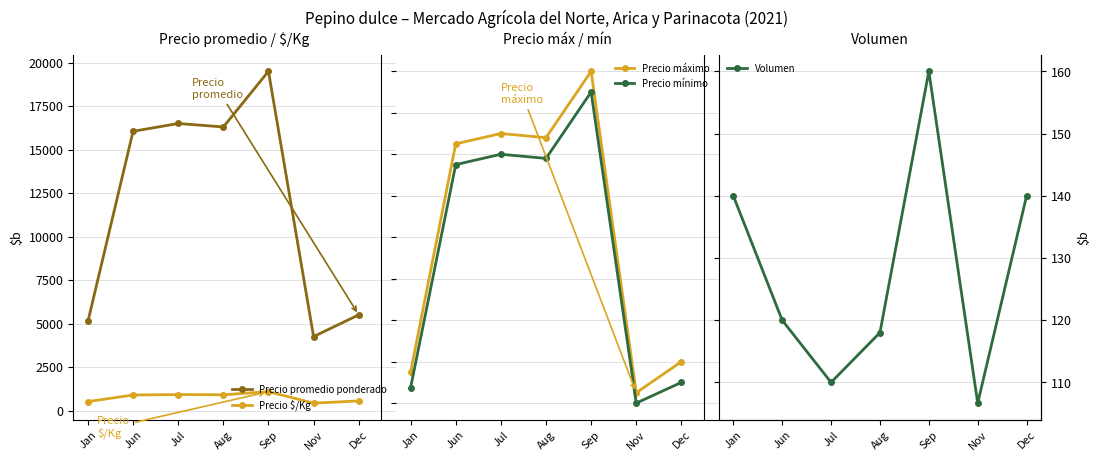

How many interior local peaks does the Precio máximo series have?

2